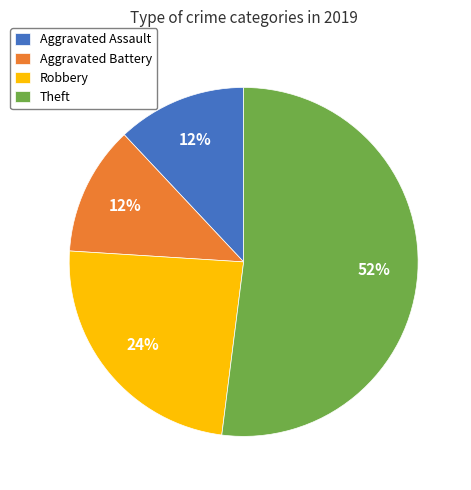

What percentage is the Aggravated Battery slice, to the nearest percent?

12%